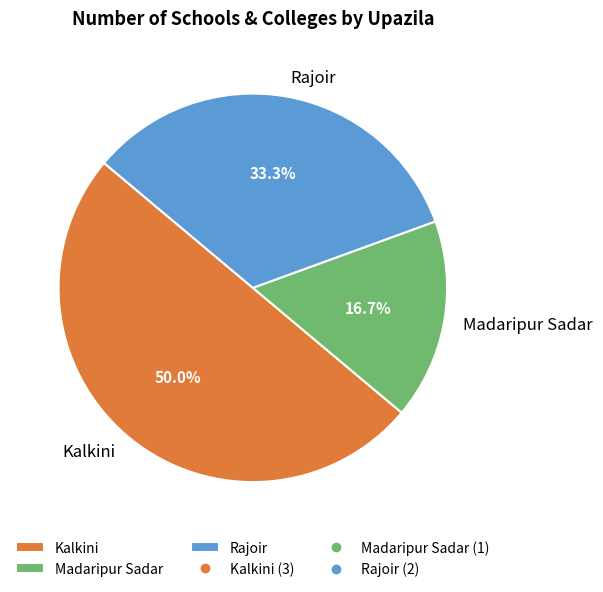

Between Madaripur Sadar and Rajoir, which is larger?

Rajoir